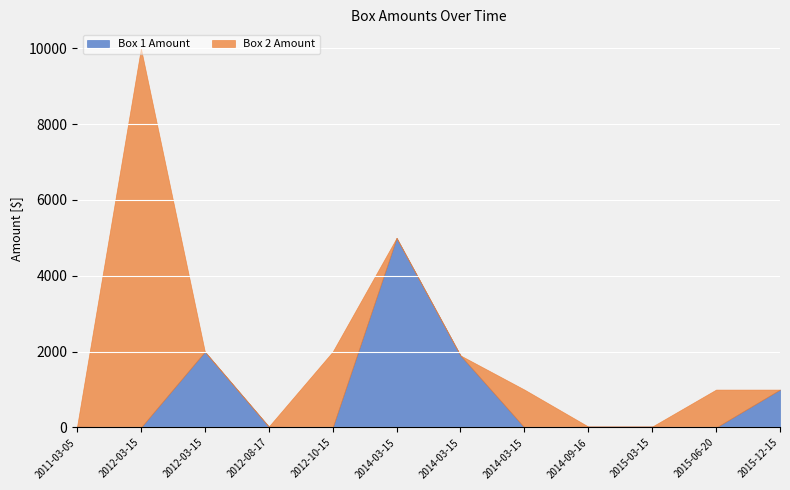

True or false: Box 1 Amount has more than 2 points higher than both neighbors.

False